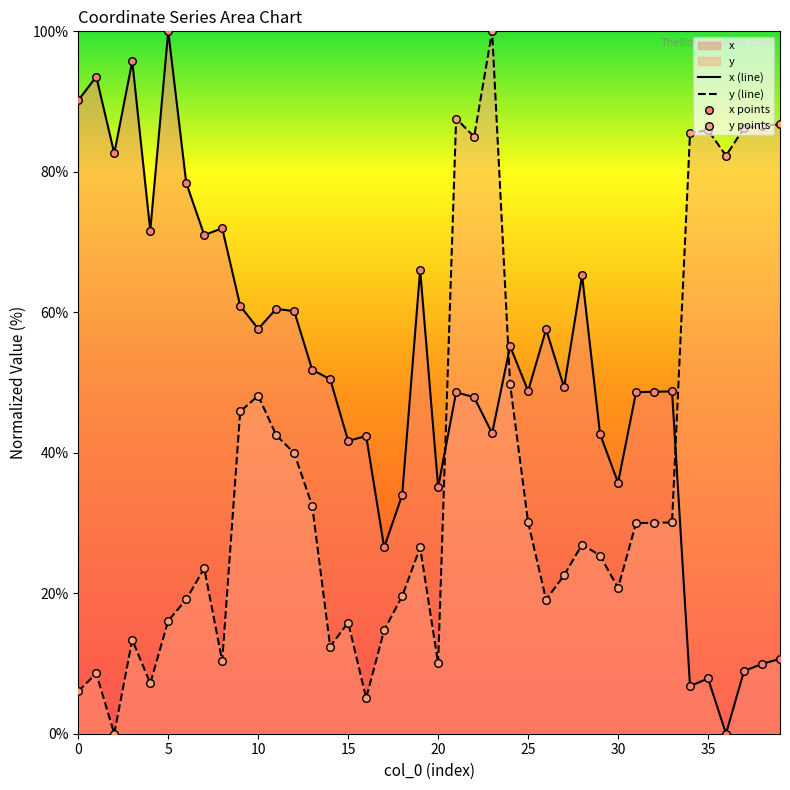

Which series reaches the maximum Y coordinate?

x (line)